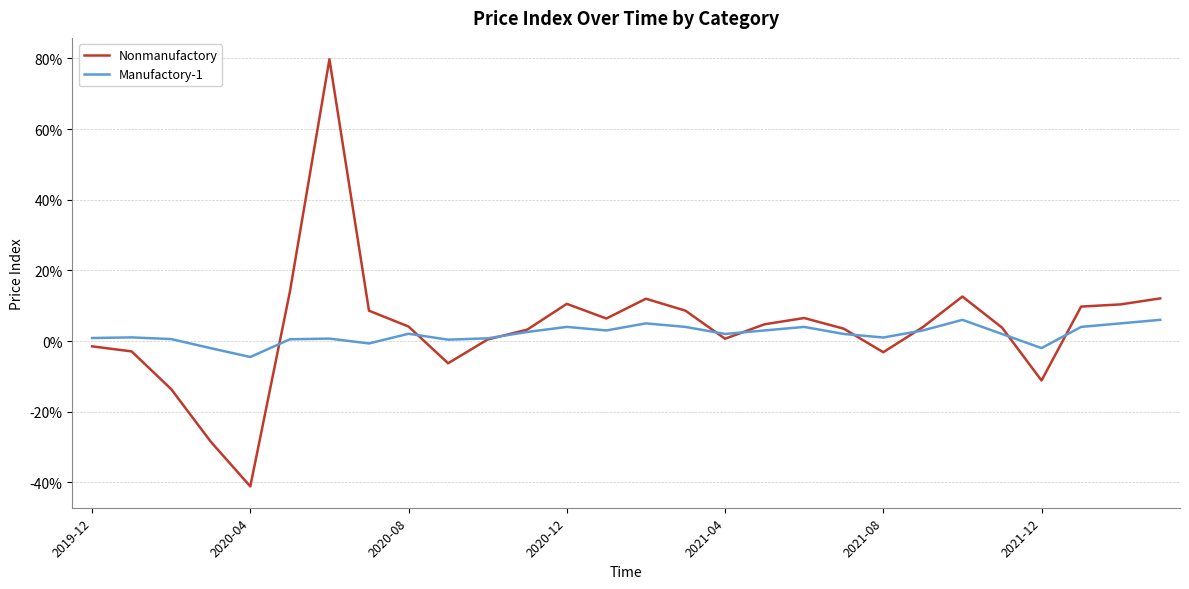

At how many categories does at least one series exceed 0?

25